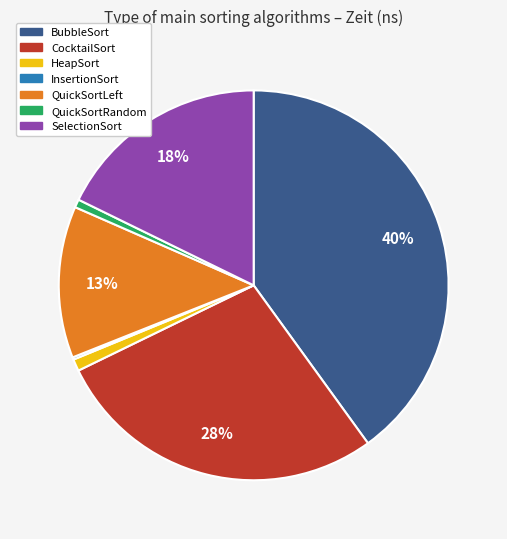

Which category has the biggest portion of the pie?

BubbleSort